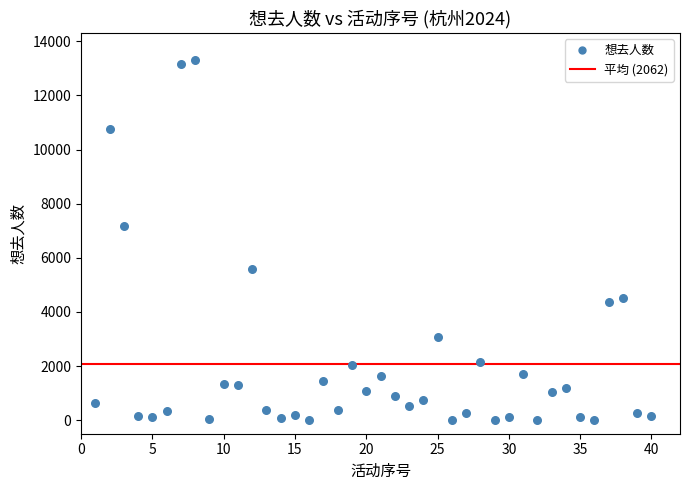

What is the range of X values (max minus min)?

39